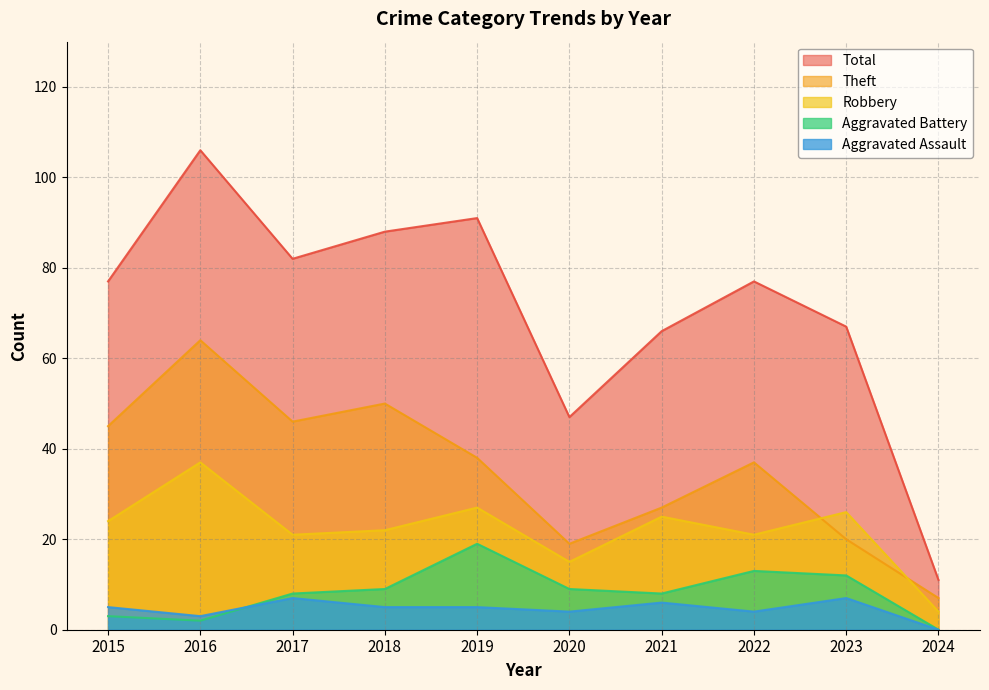

Rank the series by their maximum value, from lowest to highest.

Aggravated Assault, Aggravated Battery, Robbery, Theft, Total